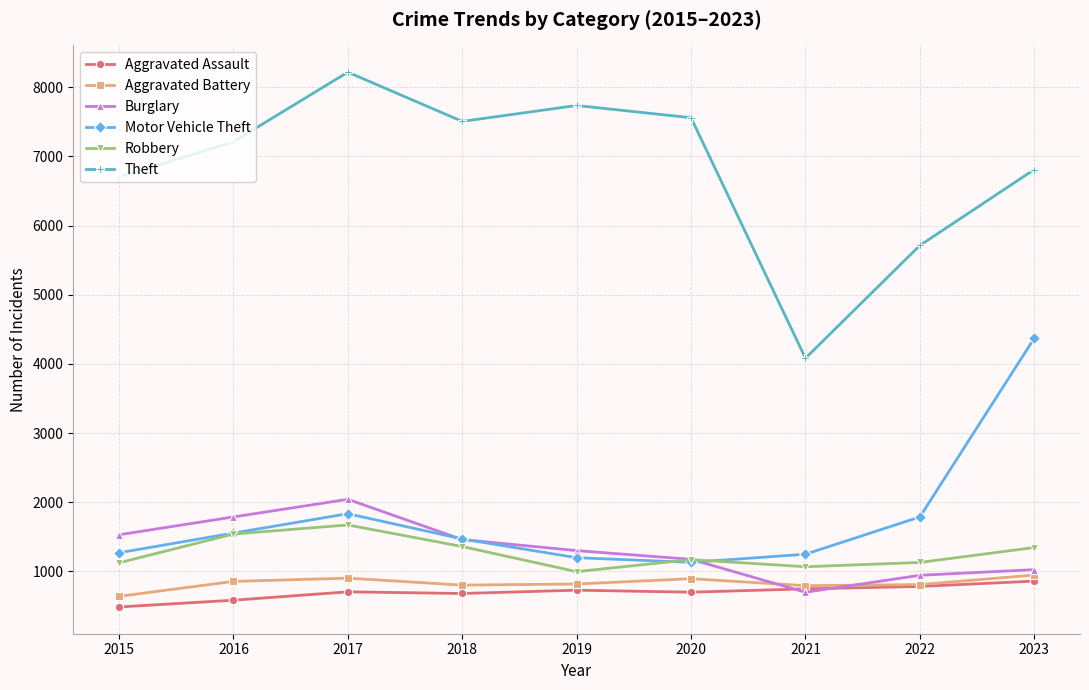

What is the difference between the second highest and minimum values in the Aggravated Battery series?

263